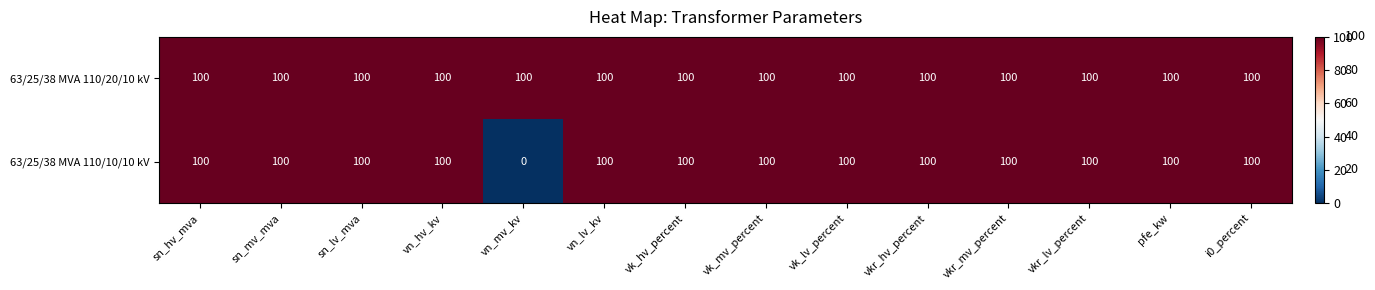

What is the total value across all series at pfe_kw?

200